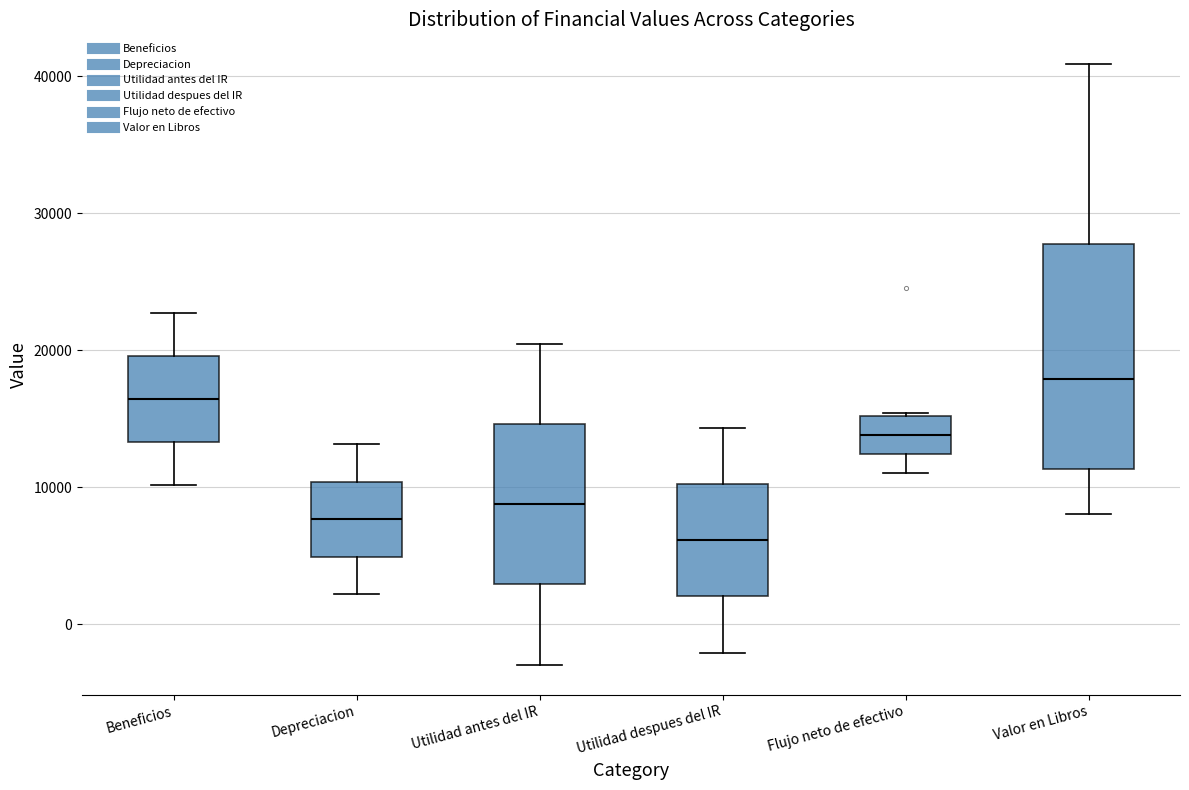

Reading left to right, transcribe this box plot: for each box, give where its median line is, the range the box spans, and where its two whiskers end, as read against the y-axis. The values are not printed on the chart, so give them approximately, as read against the axis.

Beneficios: median 16000, box 13000 to 20000, whiskers 10000 to 23000
Depreciacion: median 8000, box 5000 to 10000, whiskers 2000 to 13000
Utilidad antes del IR: median 9000, box 3000 to 15000, whiskers -3000 to 20000
Utilidad despues del IR: median 6000, box 2000 to 10000, whiskers -2000 to 14000
Flujo neto de efectivo: median 14000, box 12000 to 15000, whiskers 11000 to 15000
Valor en Libros: median 18000, box 11000 to 28000, whiskers 8000 to 41000